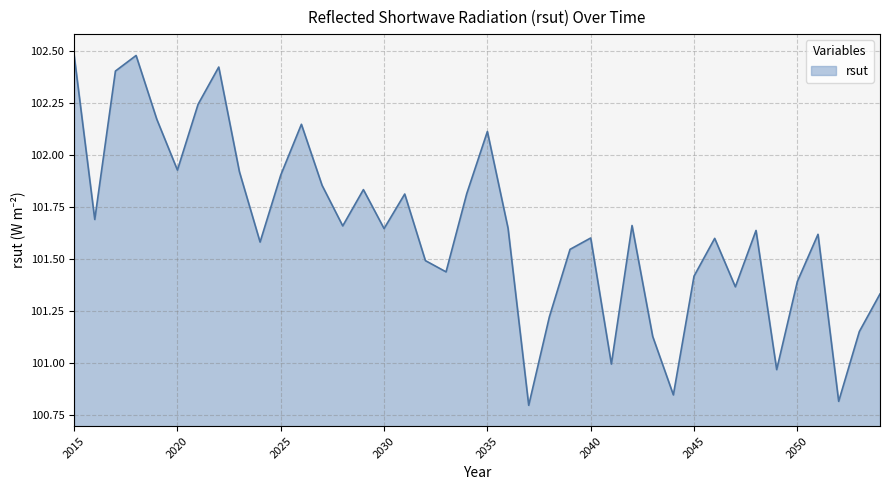

What is the difference between the maximum and minimum values?

1.7